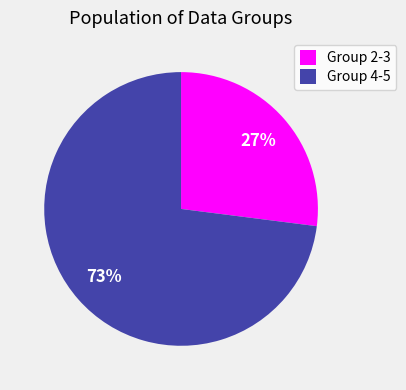

How many slices are in this pie chart?

2